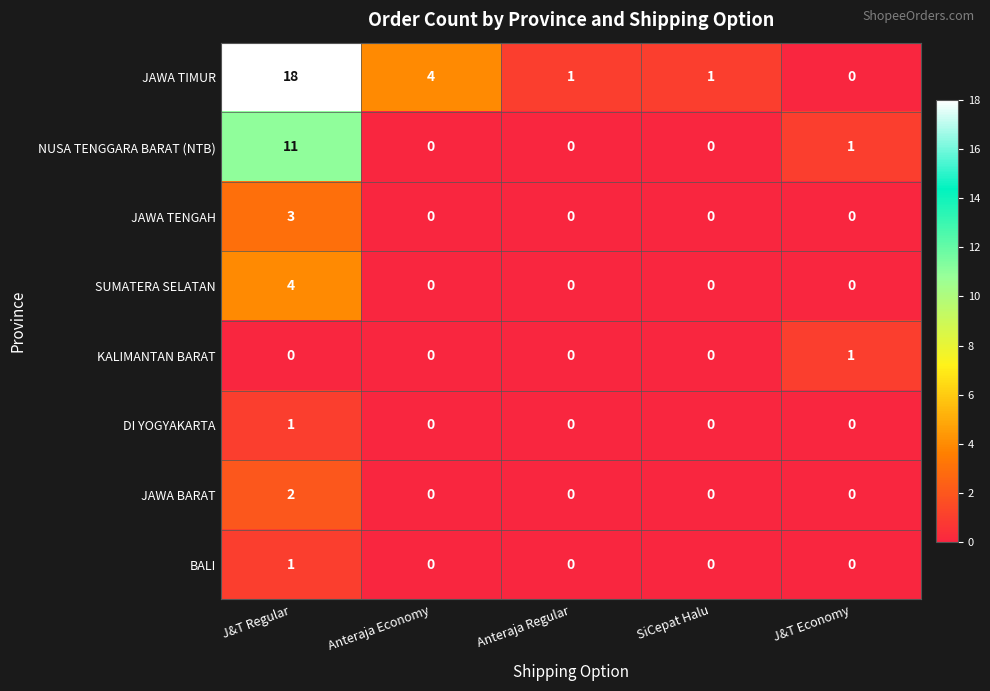

How many series are shown in this chart?

8